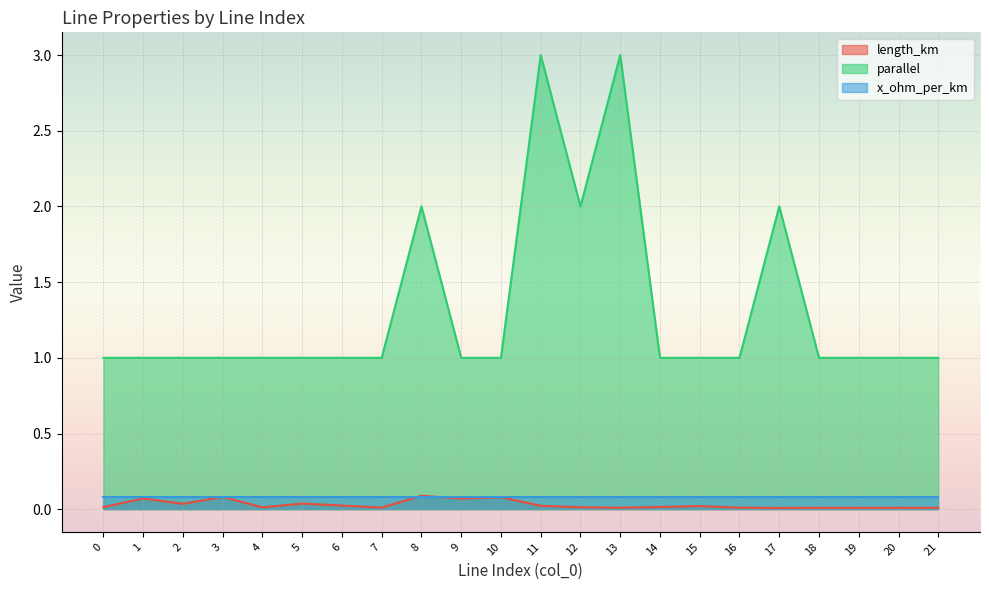

Is the value of length_km at 0 greater than the value of parallel at 5?

No